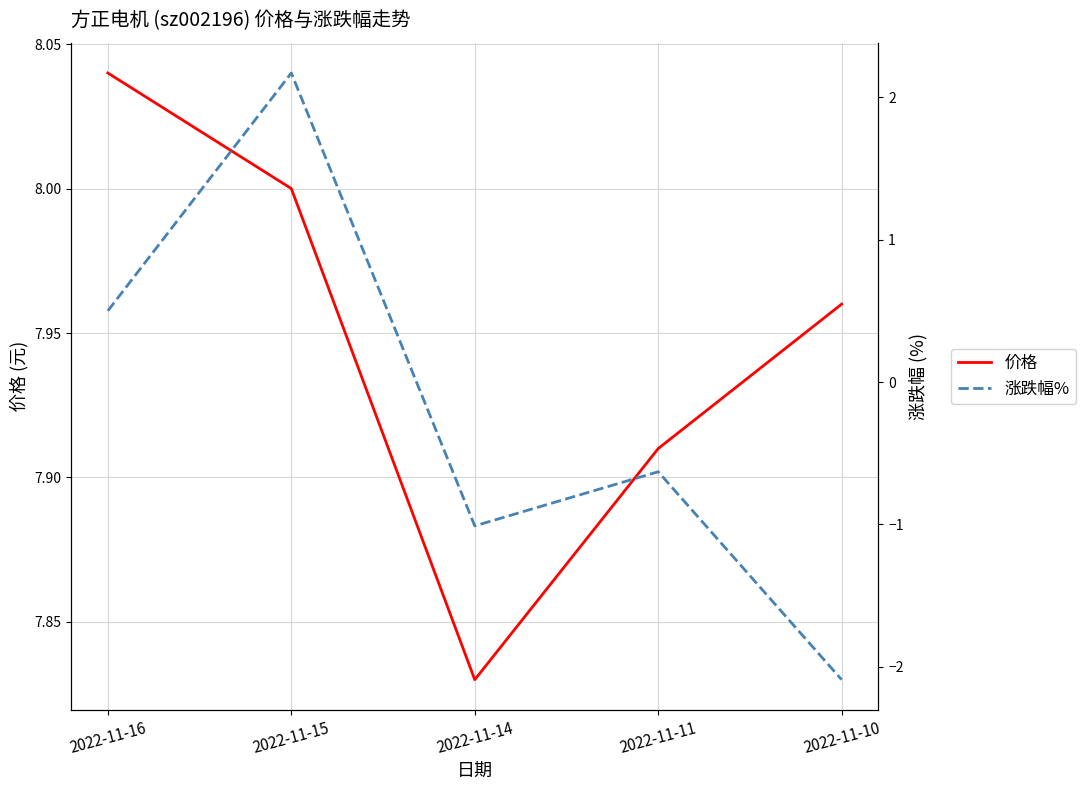

What are all the series names shown in the legend?

价格, 涨跌幅%